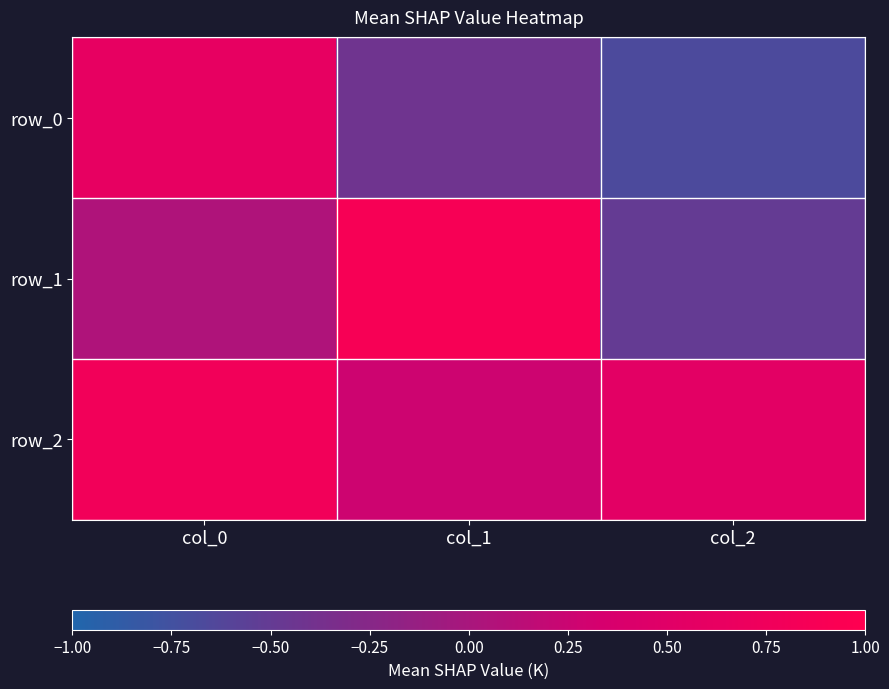

Reading left to right, list all the values displayed in this chart.

row_0: col_0=0.6	col_1=-0.4	col_2=-0.7
row_1: col_0=0.0	col_1=0.9	col_2=-0.5
row_2: col_0=0.8	col_1=0.3	col_2=0.6